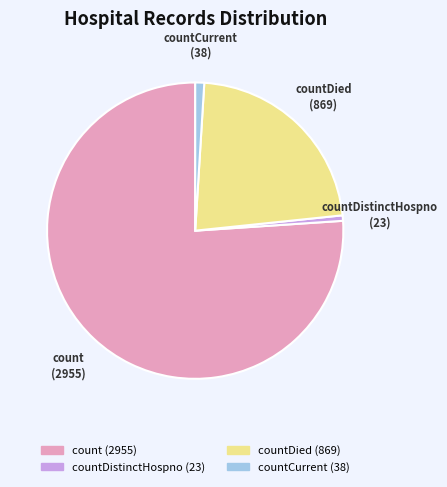

Does any single category account for the majority?

Yes